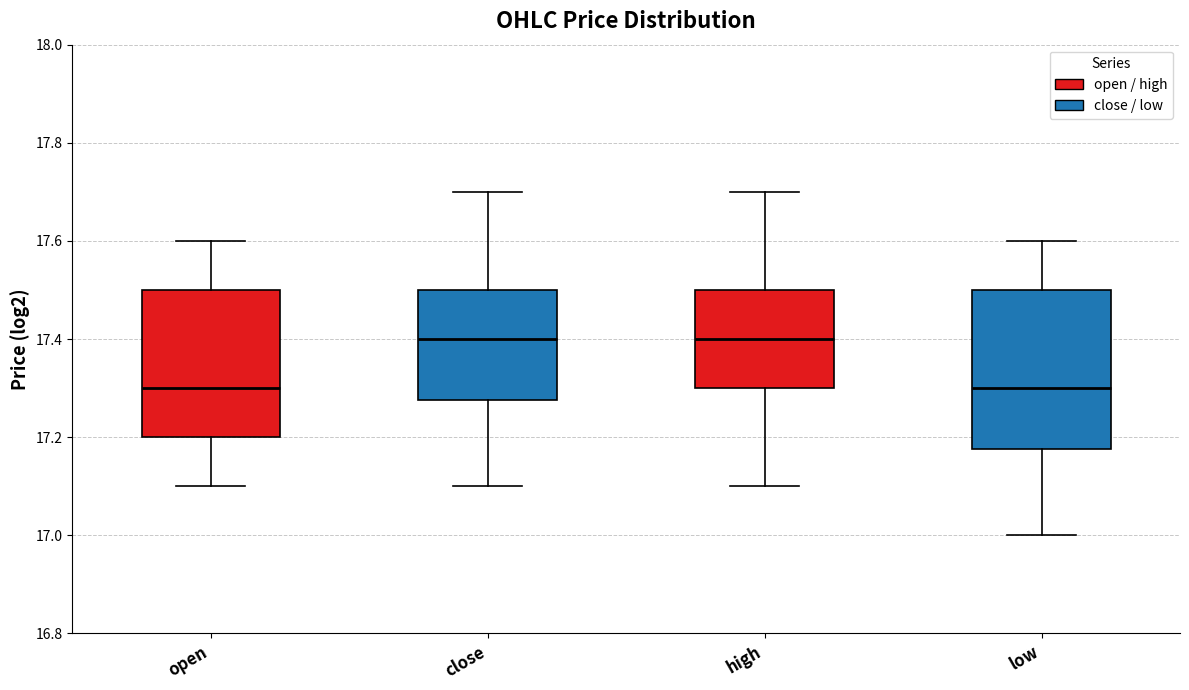

Reading left to right, read every box against the y-axis: the position of its median line, the range the box covers, and the ends of its whiskers. The values are not printed on the chart, so give them approximately, as read against the axis.

open: median 17.30, box 17.20 to 17.50, whiskers 17.10 to 17.60
close: median 17.40, box 17.28 to 17.50, whiskers 17.10 to 17.70
high: median 17.40, box 17.30 to 17.50, whiskers 17.10 to 17.70
low: median 17.30, box 17.18 to 17.50, whiskers 17.00 to 17.60